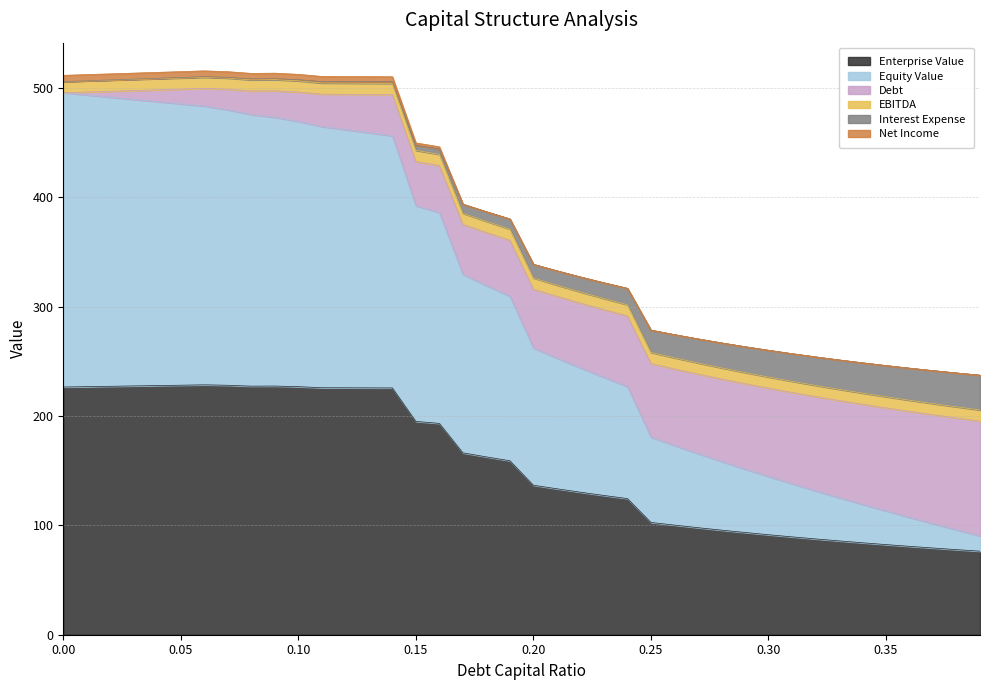

What is the maximum value for Enterprise Value?

228.5